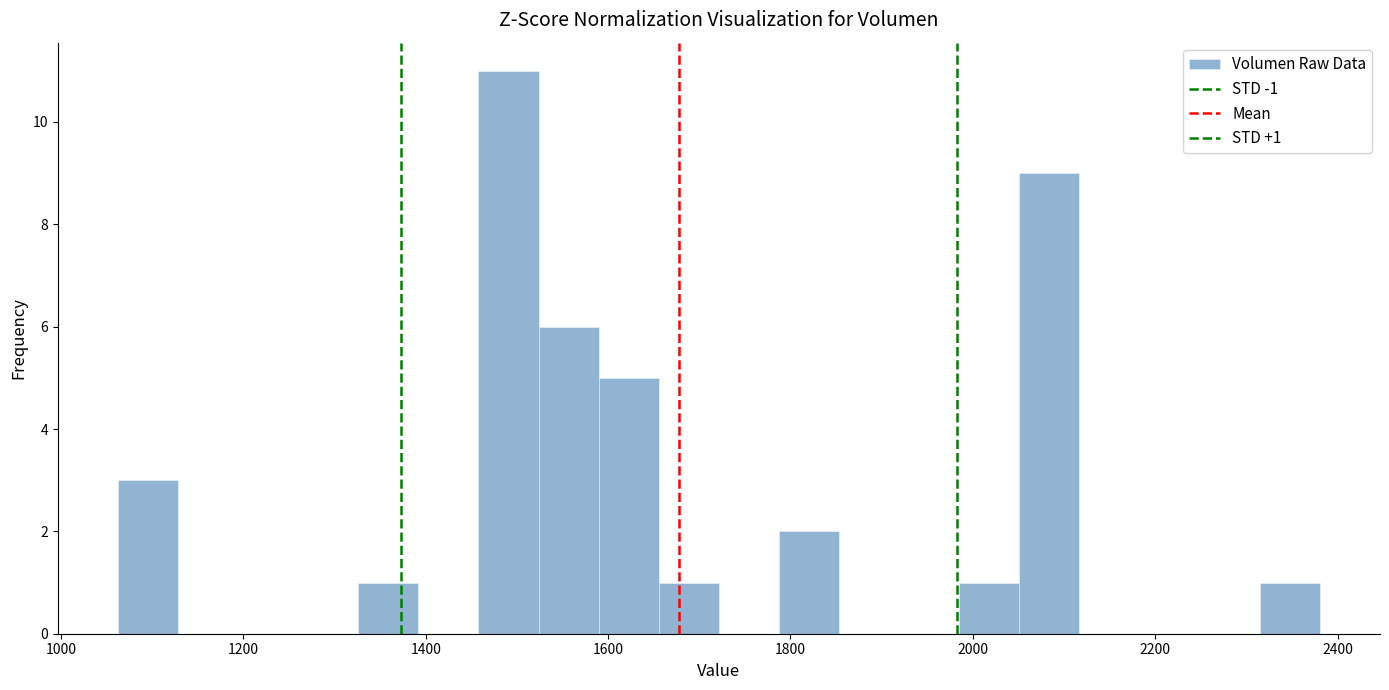

Read against the x-axis, roughly where is the centre of the tallest bar?

1500